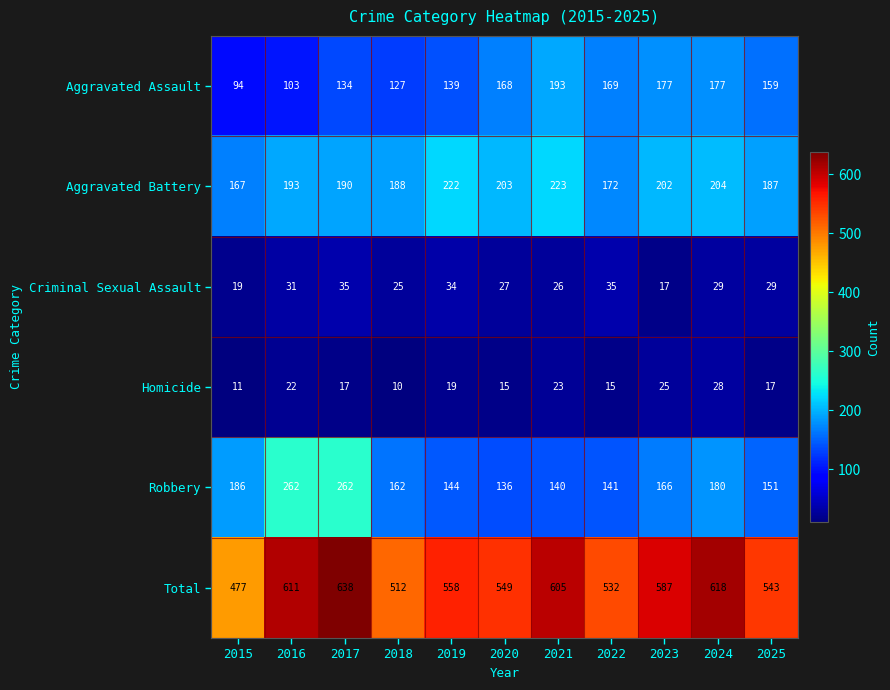

Which series changed the most between 2016 and 2019?

Robbery